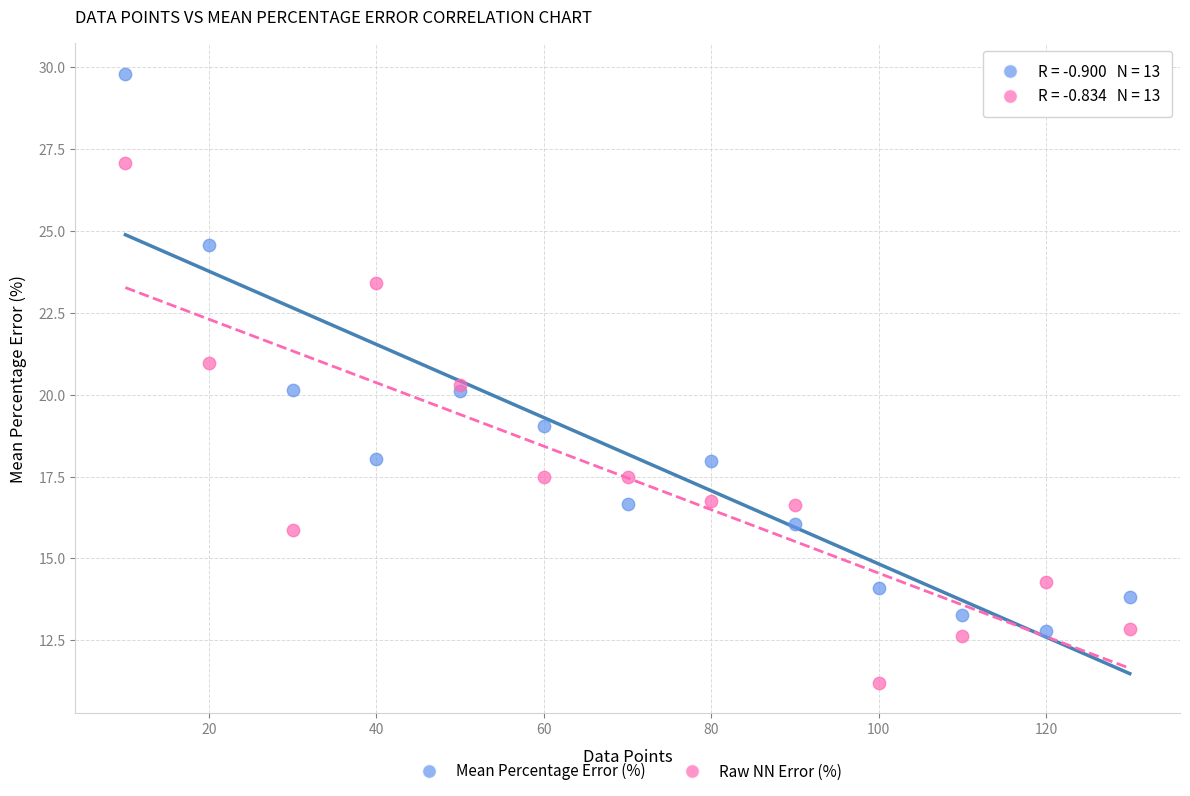

Which series has the widest spread of Y values?

Mean Percentage Error (%)